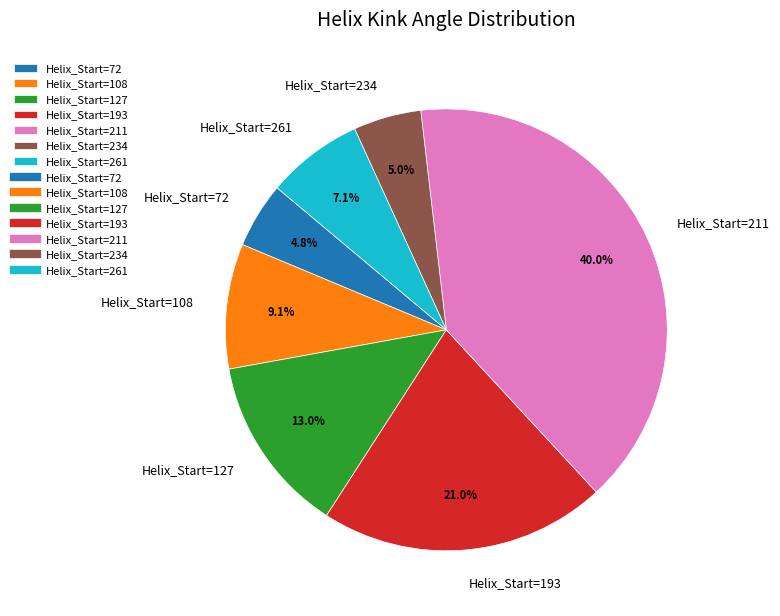

Does any single category account for the majority?

No